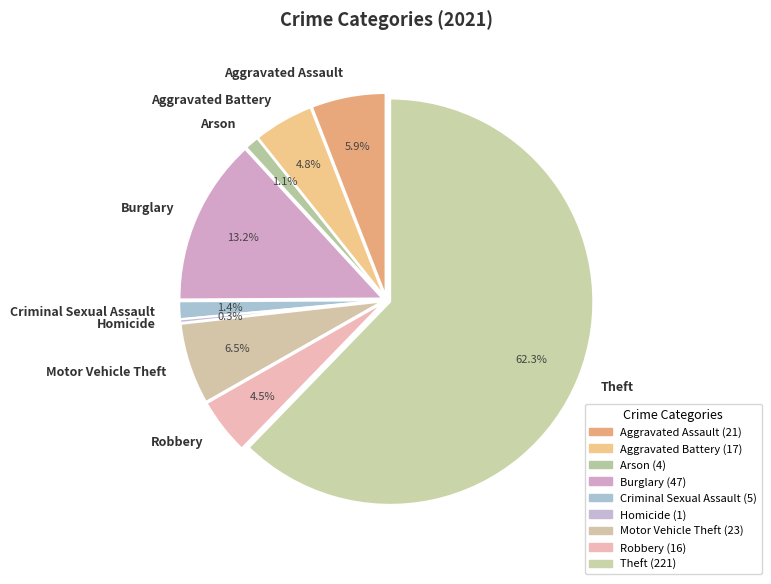

To the nearest percent, what percentage of the pie is Robbery?

5%